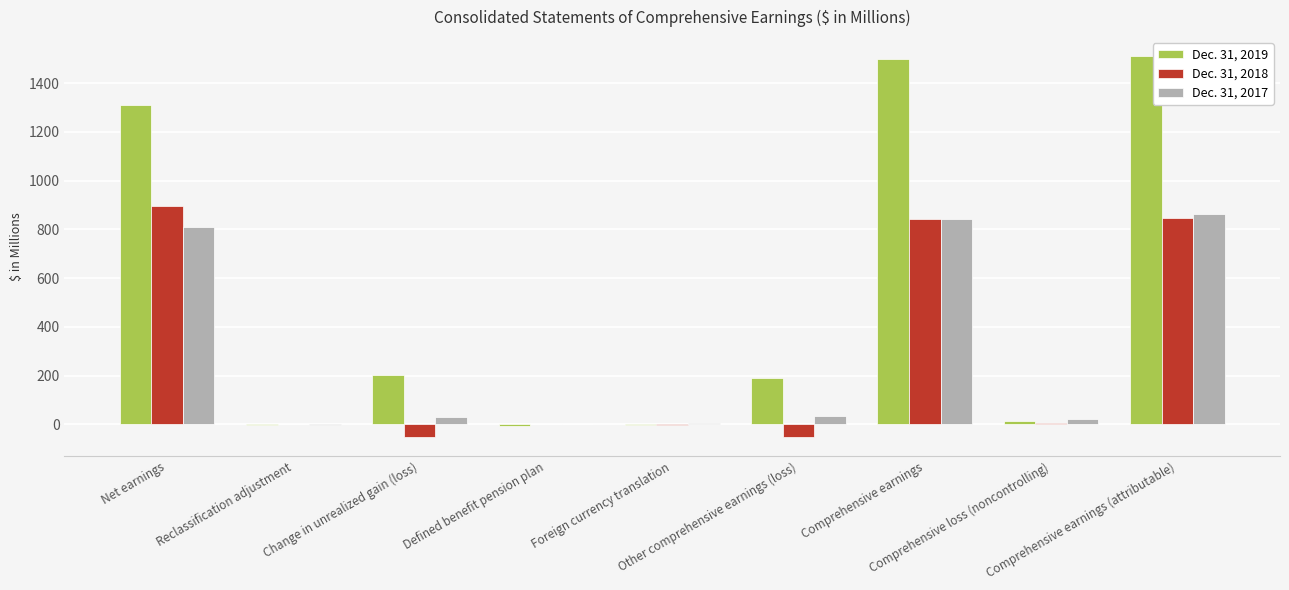

Which series has the largest total across all categories?

Dec. 31, 2019